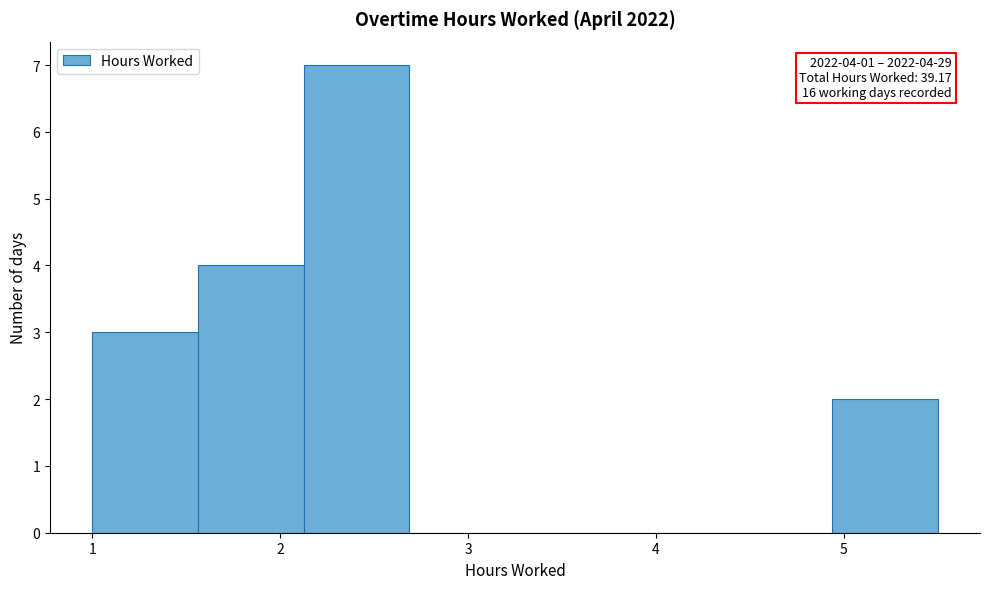

Which range on the x-axis has the tallest bar?

2.1 to 2.7